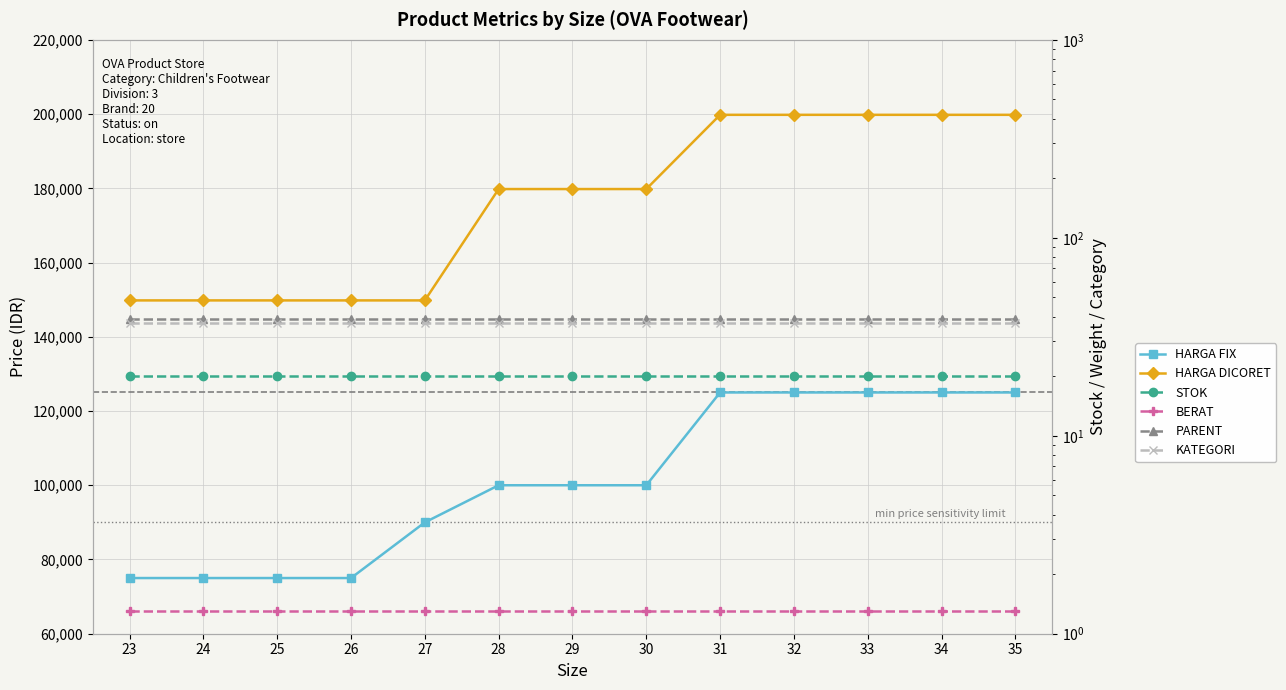

Reading left to right, what are all the values shown in this chart?

HARGA FIX: 75000.0	75000.0	75000.0	75000.0	90000.0	100000.0	100000.0	100000.0	125000.0	125000.0	125000.0	125000.0	125000.0
HARGA DICORET: 149800.0	149800.0	149800.0	149800.0	149800.0	179800.0	179800.0	179800.0	199800.0	199800.0	199800.0	199800.0	199800.0
STOK: 20.0	20.0	20.0	20.0	20.0	20.0	20.0	20.0	20.0	20.0	20.0	20.0	20.0
BERAT: 1.3	1.3	1.3	1.3	1.3	1.3	1.3	1.3	1.3	1.3	1.3	1.3	1.3
PARENT: 39.0	39.0	39.0	39.0	39.0	39.0	39.0	39.0	39.0	39.0	39.0	39.0	39.0
KATEGORI: 37.0	37.0	37.0	37.0	37.0	37.0	37.0	37.0	37.0	37.0	37.0	37.0	37.0